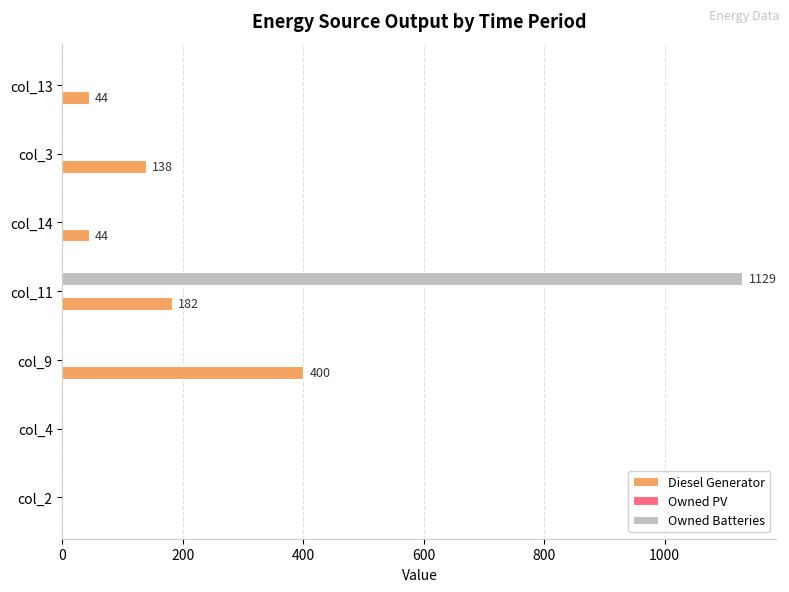

Between col_4 and col_11, which series saw the biggest shift?

Owned Batteries